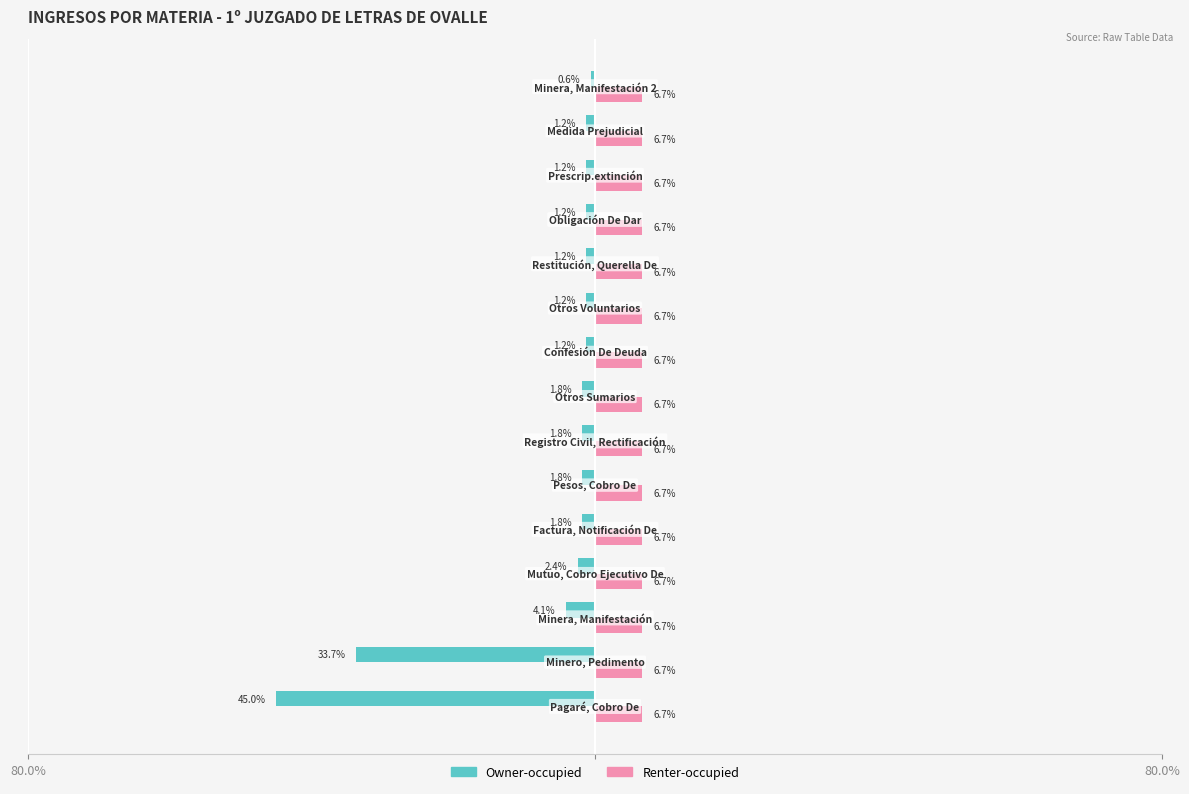

What are all the series names shown in the legend?

Owner-occupied, Renter-occupied